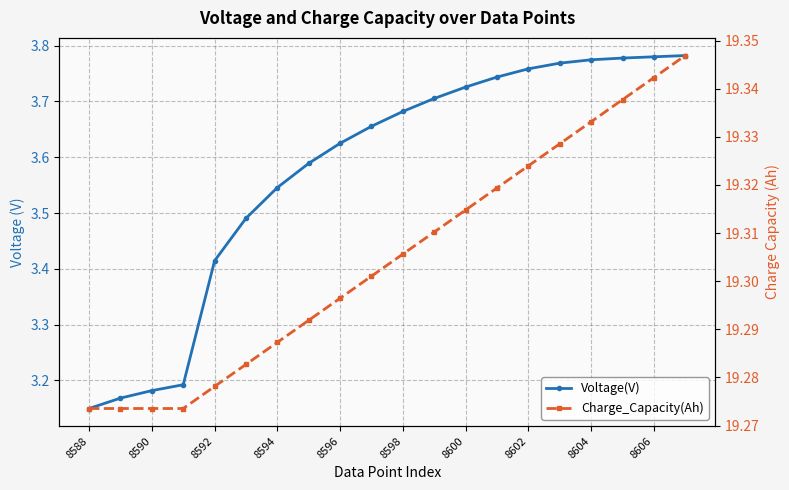

True or false: Voltage(V) and Charge_Capacity(Ah) intersect in this chart.

False